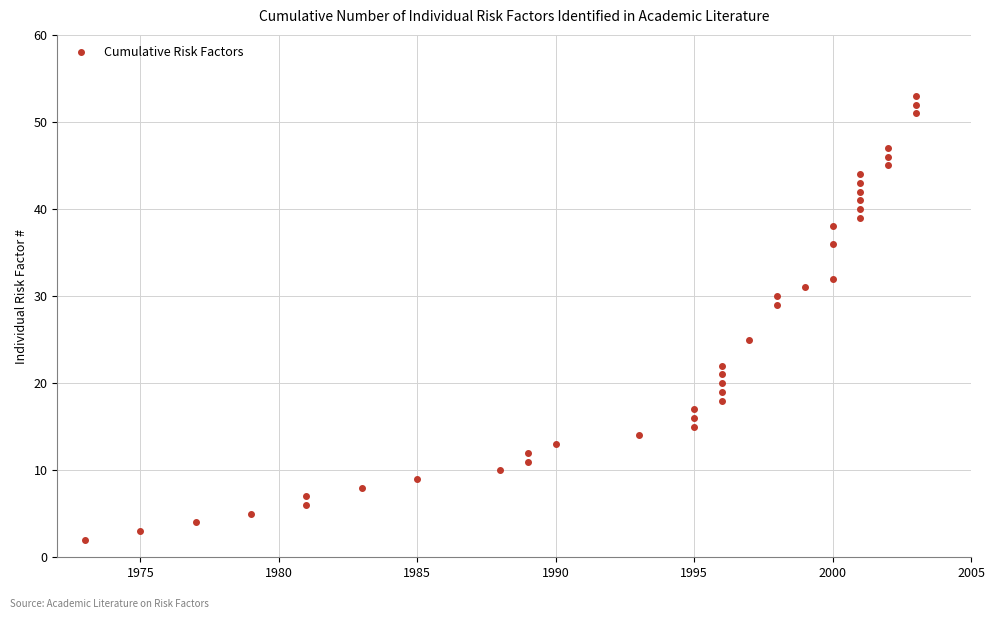

How many lines are shown in the chart?

1